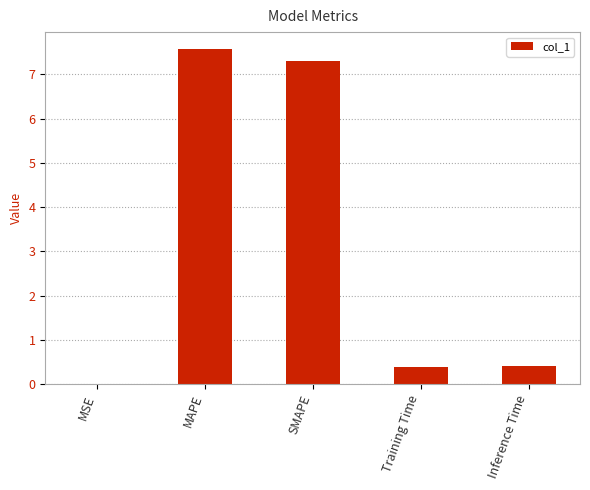

Read the value at Training Time.

0.4